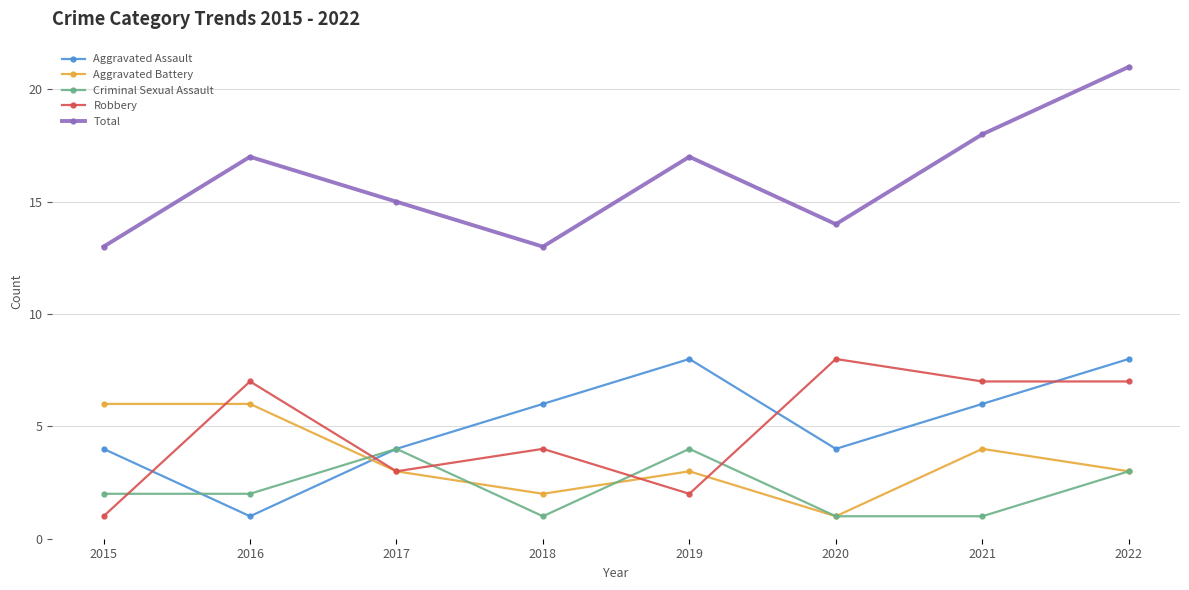

What is the difference between the maximum and minimum values in the Aggravated Battery series?

5